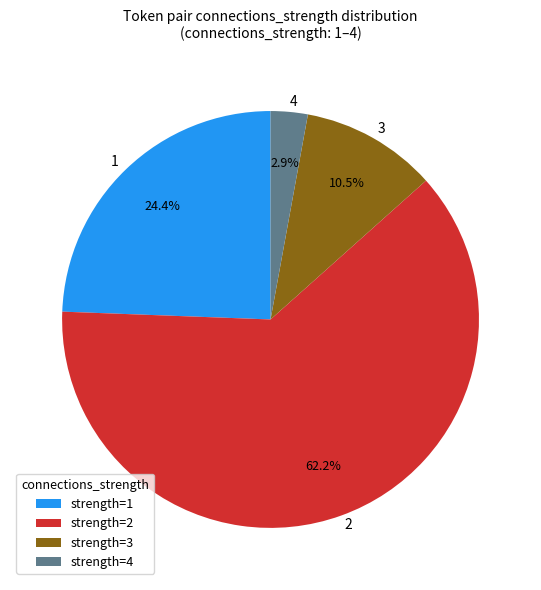

Combined, what portion of the pie is 2 and 1?

86.6%